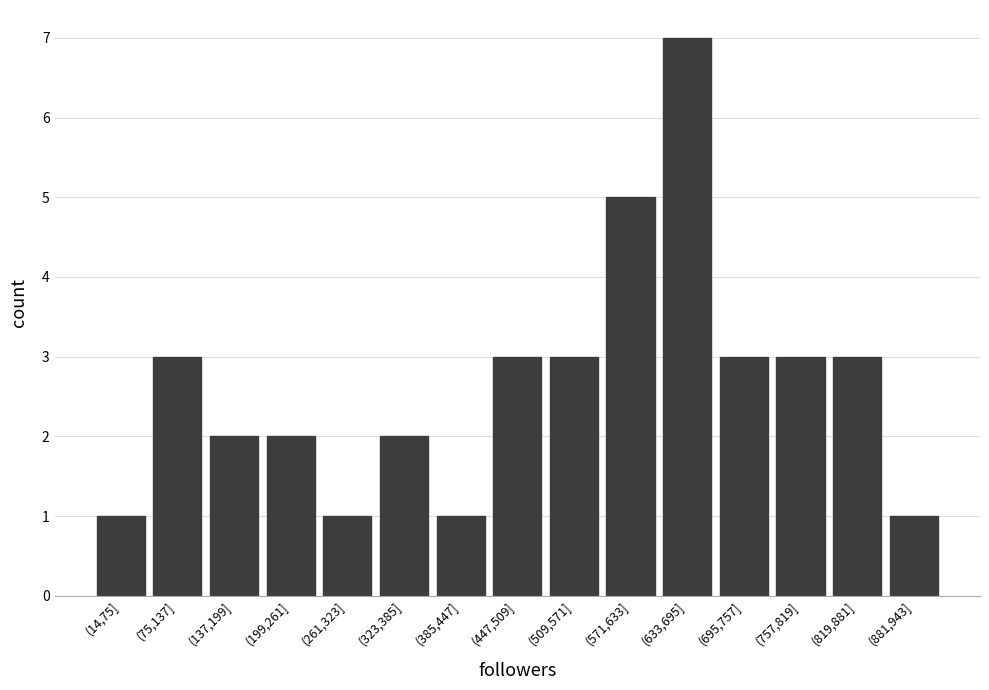

Reading left to right, what are all the values shown in this chart?

1	3	2	2	1	2	1	3	3	5	7	3	3	3	1